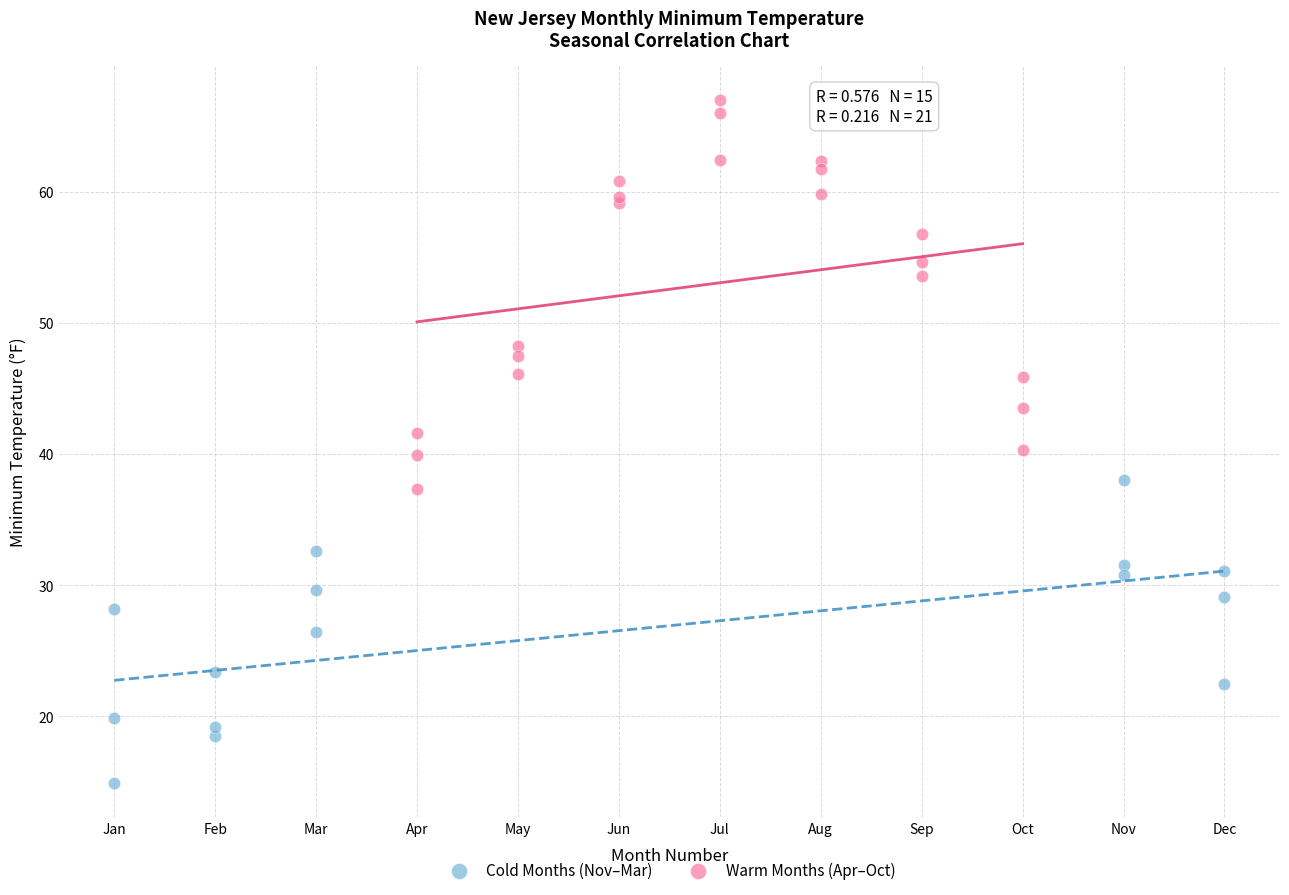

Which series reaches the minimum Y coordinate?

Cold Months (Nov–Mar)